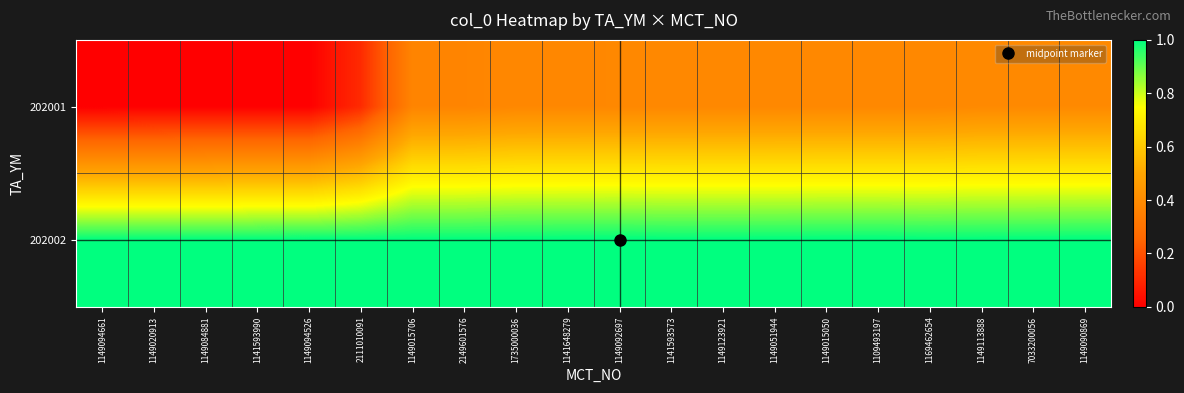

Reading left to right, transcribe all the data shown in this chart.

202001: 1149094661=0.0	1149020913=0.0	1149084881=0.0	1141593990=0.0	1149094526=0.0	2111010091=0.1	1149015706=0.4	2149601576=0.4	1735000036=0.4	1141648279=0.4	1149092697=0.4	1141593573=0.4	1149123921=0.4	1149051944=0.4	1149015050=0.4	1109493197=0.4	1169462654=0.4	1149113888=0.4	7033200056=0.4	1149090869=0.4
202002: 1149094661=1.0	1149020913=1.0	1149084881=1.0	1141593990=1.0	1149094526=1.0	2111010091=1.0	1149015706=1.0	2149601576=1.0	1735000036=1.0	1141648279=1.0	1149092697=1.0	1141593573=1.0	1149123921=1.0	1149051944=1.0	1149015050=1.0	1109493197=1.0	1169462654=1.0	1149113888=1.0	7033200056=1.0	1149090869=1.0